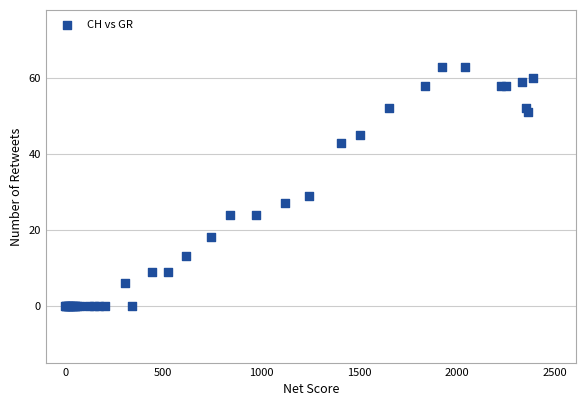

What Y value in the scatter plot is closest to 31?

29